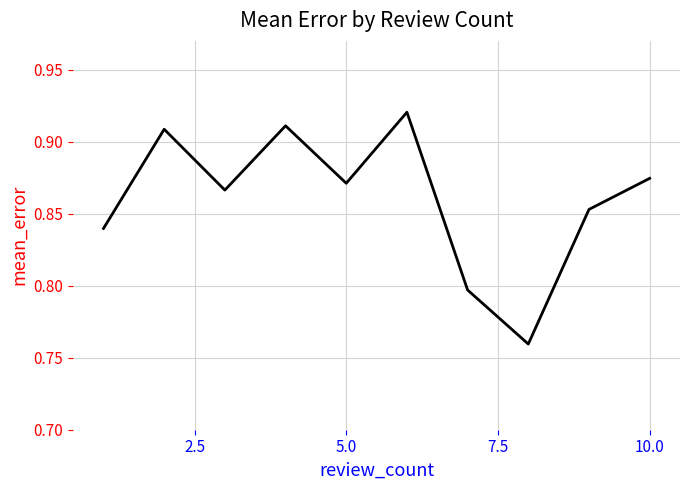

What is the difference between the maximum and minimum values?

0.2